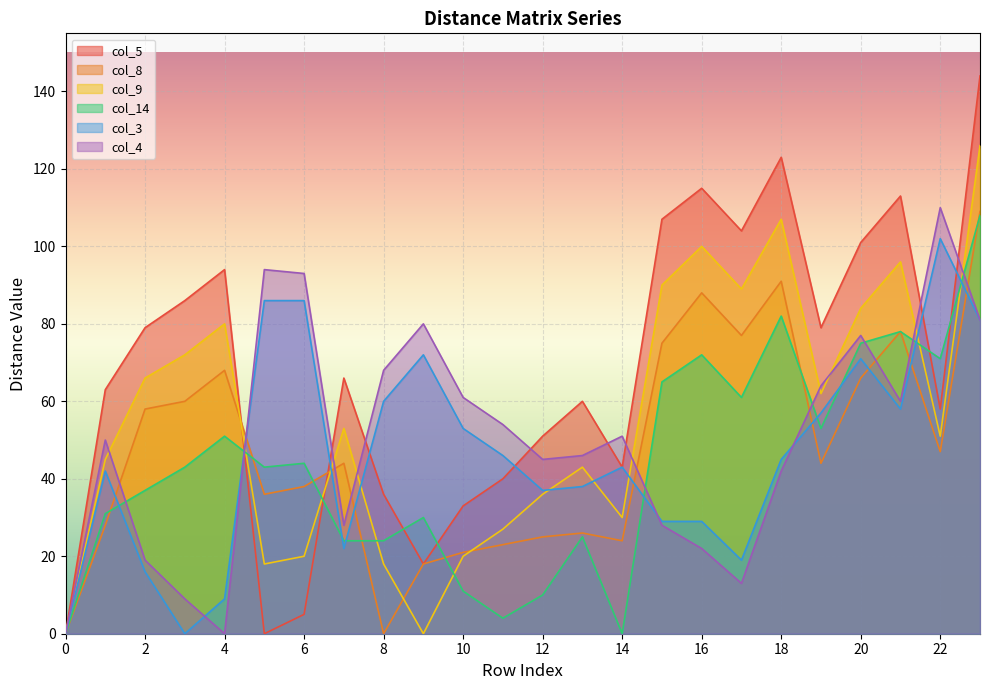

What is the value of the col_5 point at the 9th from the left?

36